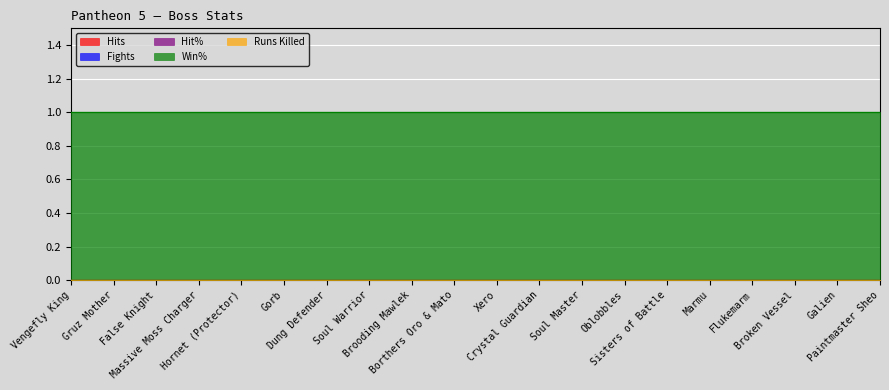

Reading left to right, extract all data points from this chart.

Hits: Vengefly King=0	Gruz Mother=0	False Knight=0	Massive Moss Charger=0	Hornet (Protector)=0	Gorb=0	Dung Defender=0	Soul Warrior=0	Brooding Mawlek=0	Borthers Oro & Mato=0	Xero=0	Crystal Guardian=0	Soul Master=0	Oblobbles=0	Sisters of Battle=0	Marmu=0	Flukemarm=0	Broken Vessel=0	Galien=0	Paintmaster Sheo=0
Fights: Vengefly King=0	Gruz Mother=0	False Knight=0	Massive Moss Charger=0	Hornet (Protector)=0	Gorb=0	Dung Defender=0	Soul Warrior=0	Brooding Mawlek=0	Borthers Oro & Mato=0	Xero=0	Crystal Guardian=0	Soul Master=0	Oblobbles=0	Sisters of Battle=0	Marmu=0	Flukemarm=0	Broken Vessel=0	Galien=0	Paintmaster Sheo=0
Hit%: Vengefly King=0	Gruz Mother=0	False Knight=0	Massive Moss Charger=0	Hornet (Protector)=0	Gorb=0	Dung Defender=0	Soul Warrior=0	Brooding Mawlek=0	Borthers Oro & Mato=0	Xero=0	Crystal Guardian=0	Soul Master=0	Oblobbles=0	Sisters of Battle=0	Marmu=0	Flukemarm=0	Broken Vessel=0	Galien=0	Paintmaster Sheo=0
Win%: Vengefly King=1	Gruz Mother=1	False Knight=1	Massive Moss Charger=1	Hornet (Protector)=1	Gorb=1	Dung Defender=1	Soul Warrior=1	Brooding Mawlek=1	Borthers Oro & Mato=1	Xero=1	Crystal Guardian=1	Soul Master=1	Oblobbles=1	Sisters of Battle=1	Marmu=1	Flukemarm=1	Broken Vessel=1	Galien=1	Paintmaster Sheo=1
Runs Killed: Vengefly King=0	Gruz Mother=0	False Knight=0	Massive Moss Charger=0	Hornet (Protector)=0	Gorb=0	Dung Defender=0	Soul Warrior=0	Brooding Mawlek=0	Borthers Oro & Mato=0	Xero=0	Crystal Guardian=0	Soul Master=0	Oblobbles=0	Sisters of Battle=0	Marmu=0	Flukemarm=0	Broken Vessel=0	Galien=0	Paintmaster Sheo=0